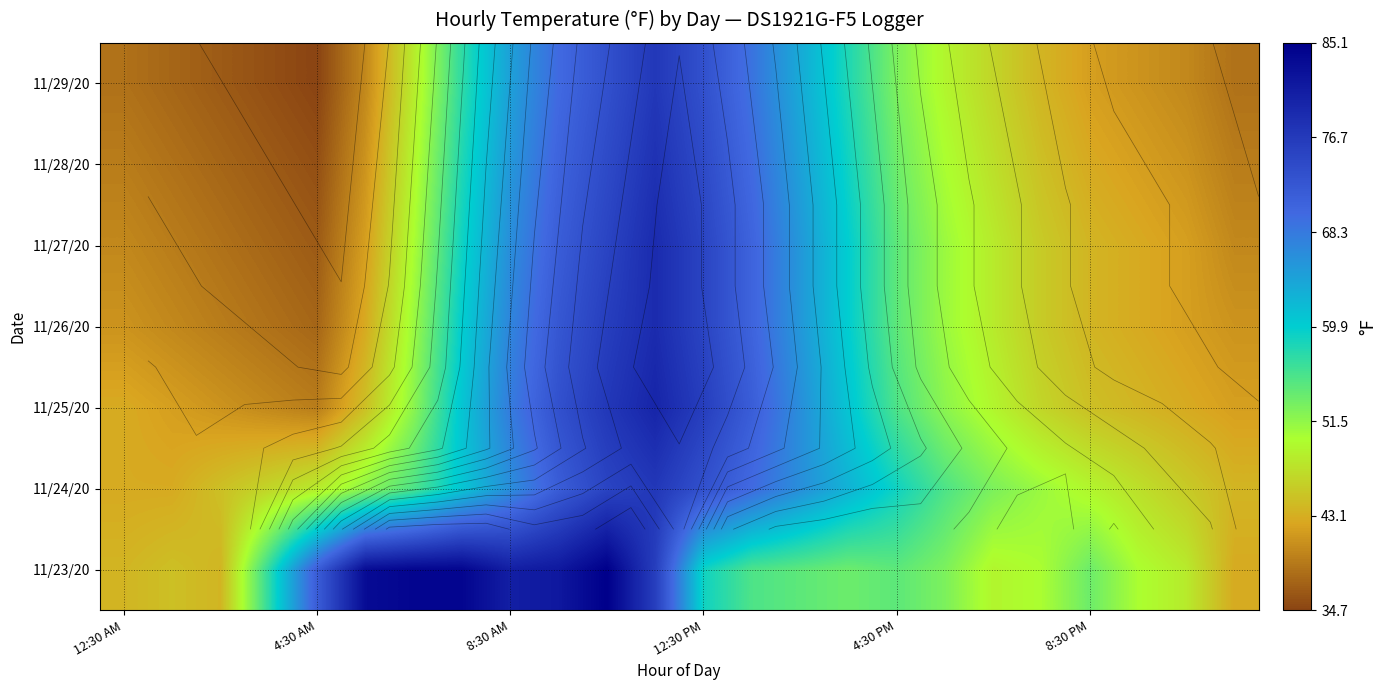

Between 22 and 9, which is larger?

9